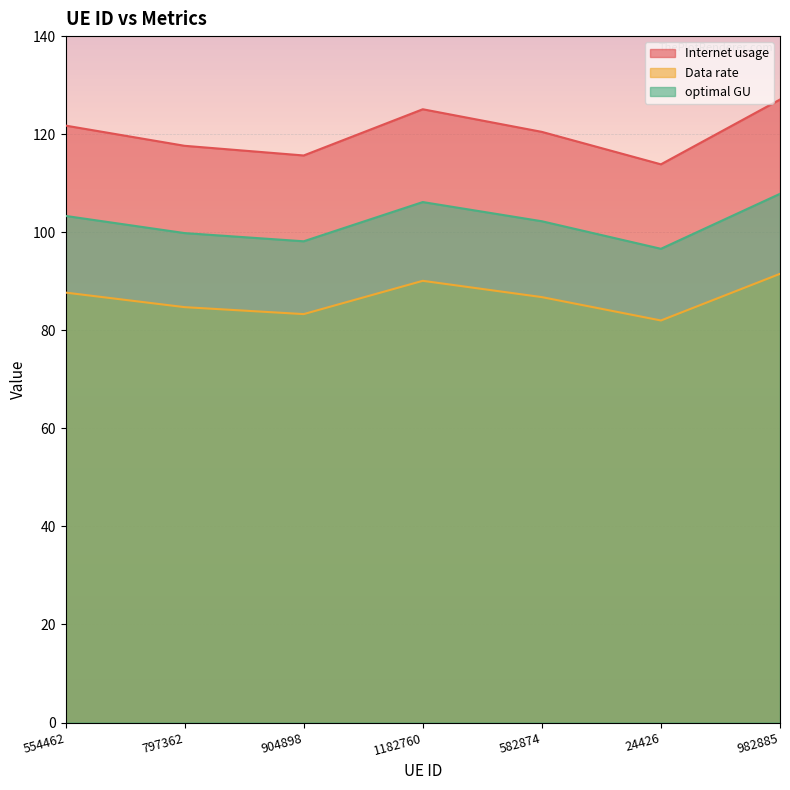

What is the difference between the maximum and second lowest values in the optimal GU series?

9.7